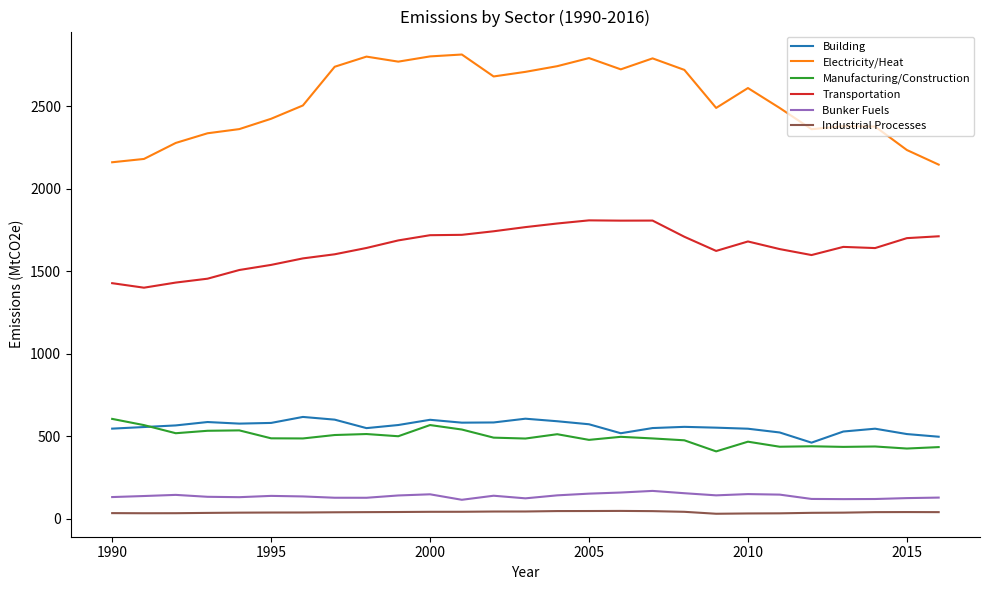

Which series has the widest spread of values?

Electricity/Heat